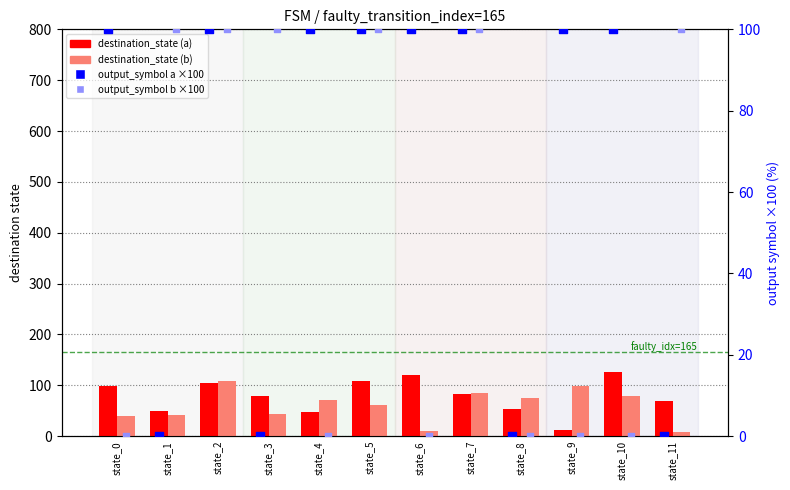

Which series has the widest spread of Y values?

destination_state (a)